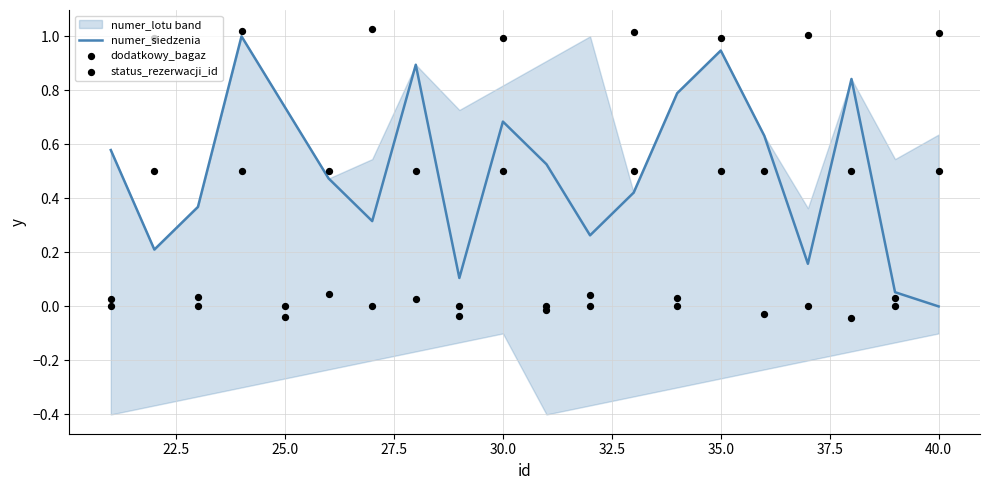

Which series contains the lowest Y value?

dodatkowy_bagaz